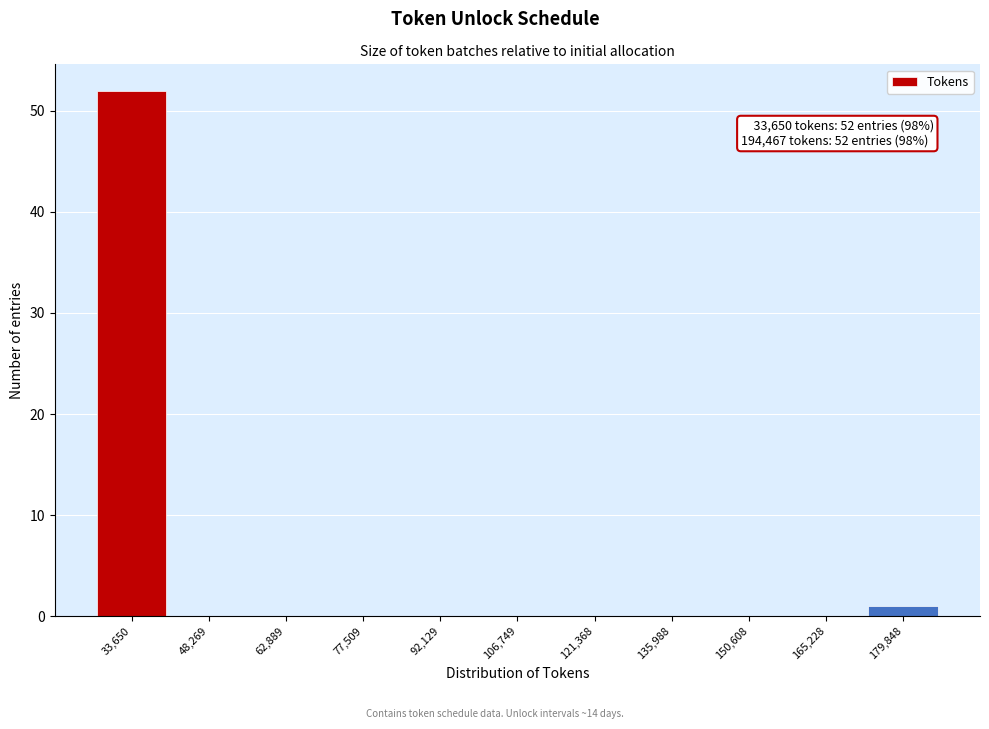

Reading left to right, what are all the values shown in this chart?

33,650=52	48,269=0	62,889=0	77,509=0	92,129=0	106,749=0	121,368=0	135,988=0	150,608=0	165,228=0	179,848=1